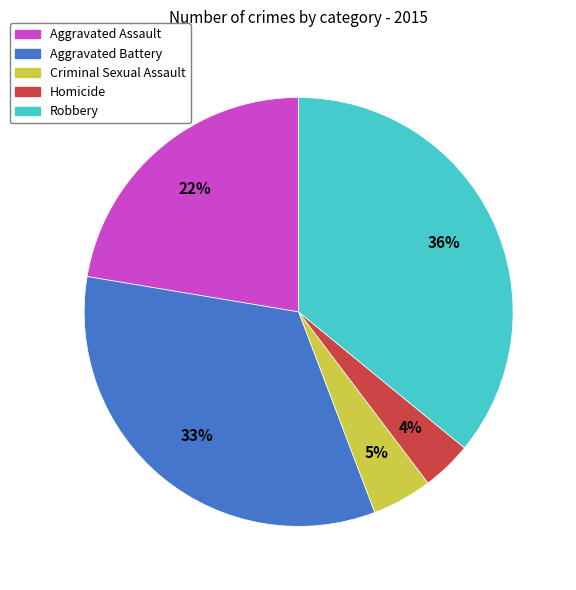

To the nearest percent, what portion does Robbery represent?

36%